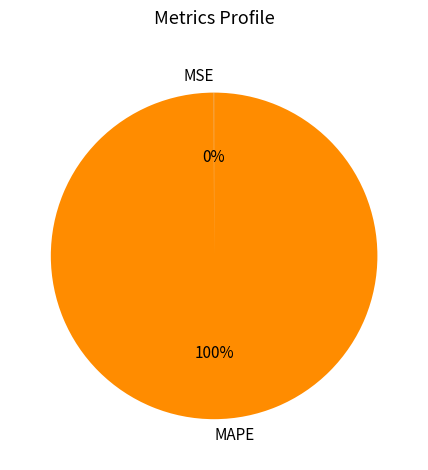

What percentage is the MAPE slice, to the nearest percent?

100%